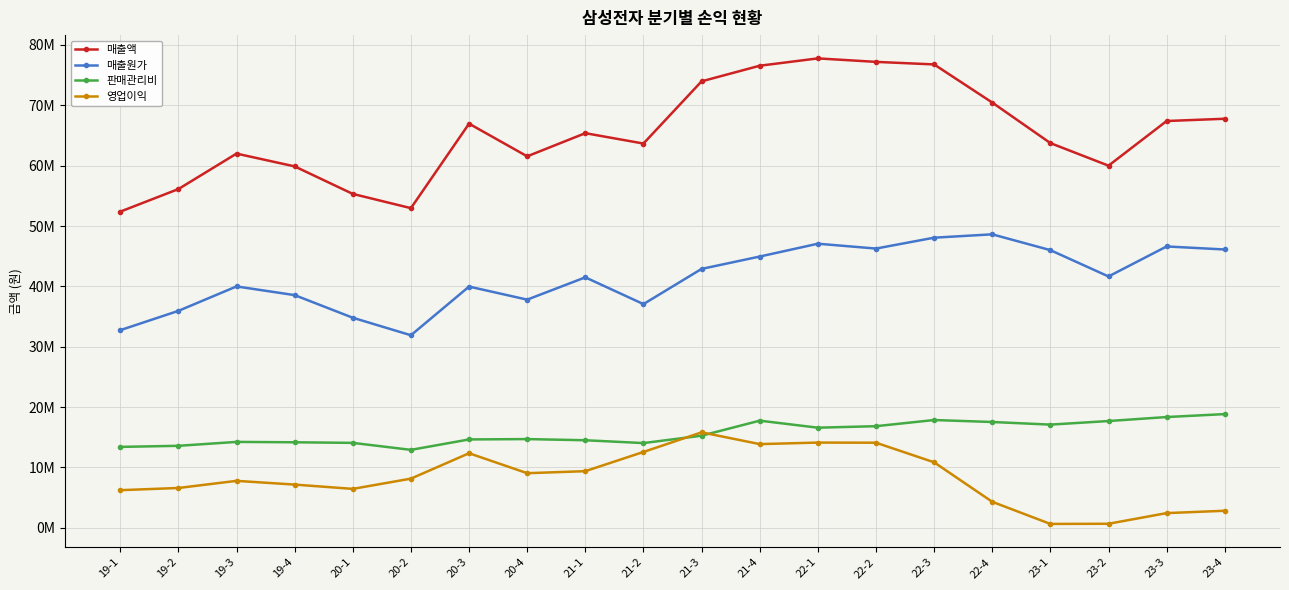

Which series has the widest spread of values?

매출액